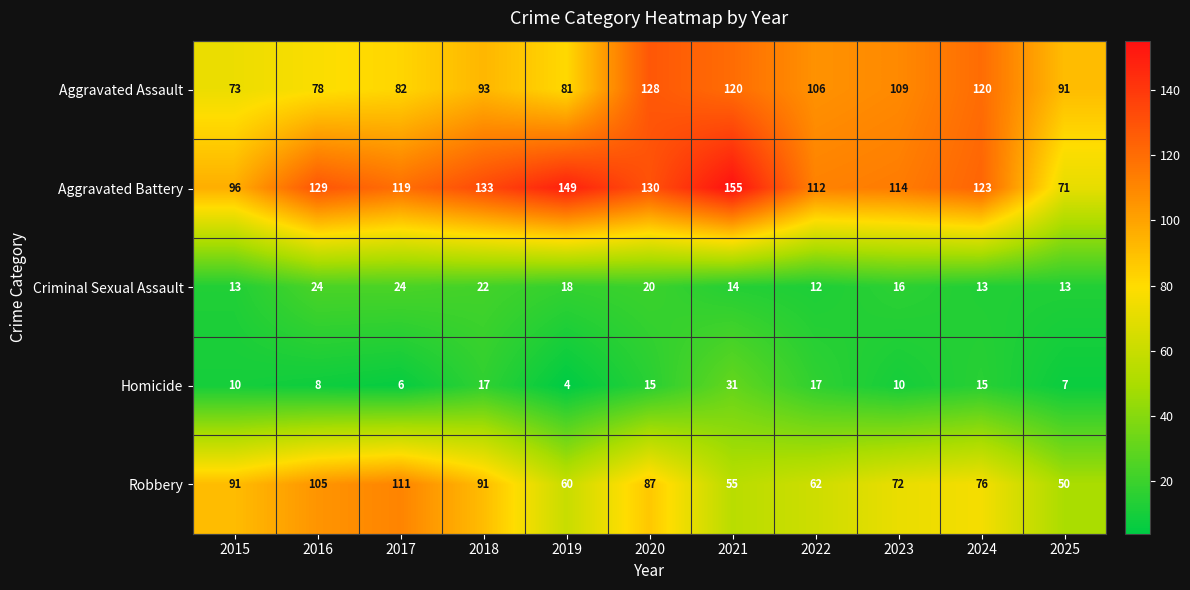

Rank the series by their maximum value, from lowest to highest.

Criminal Sexual Assault, Homicide, Robbery, Aggravated Assault, Aggravated Battery